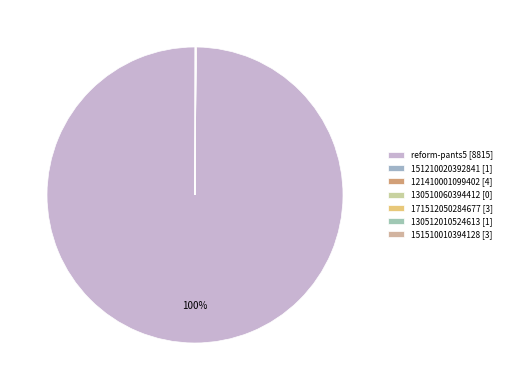

How many segments does this pie chart have?

7